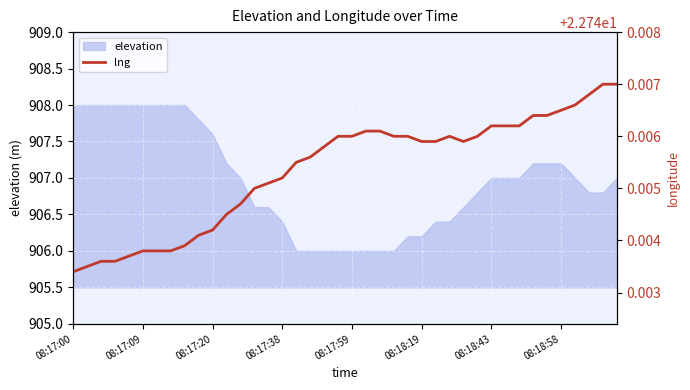

What is the lowest value of the elevation series?

906.0